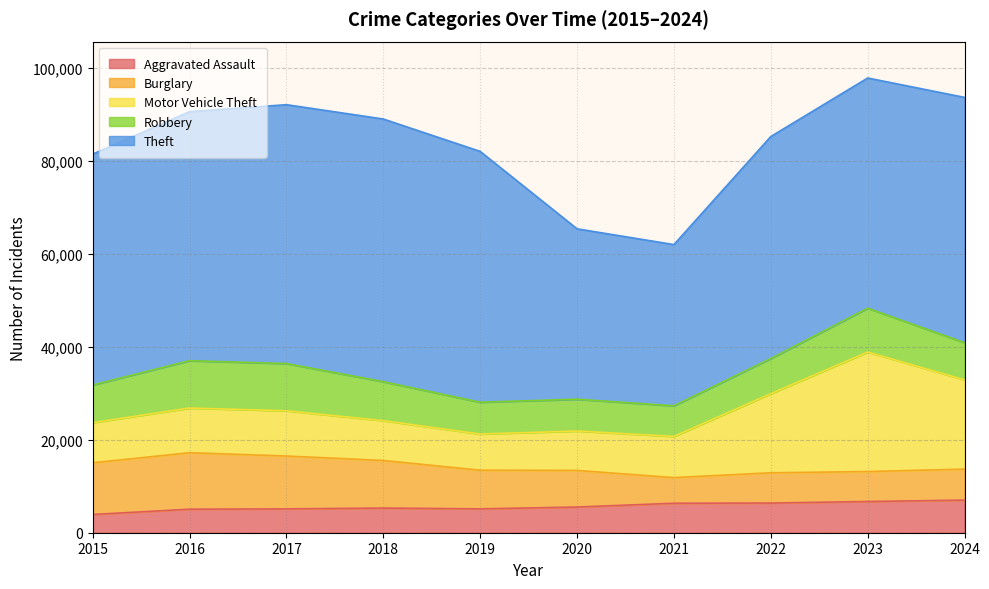

How many values in the Burglary series are below 8323?

5